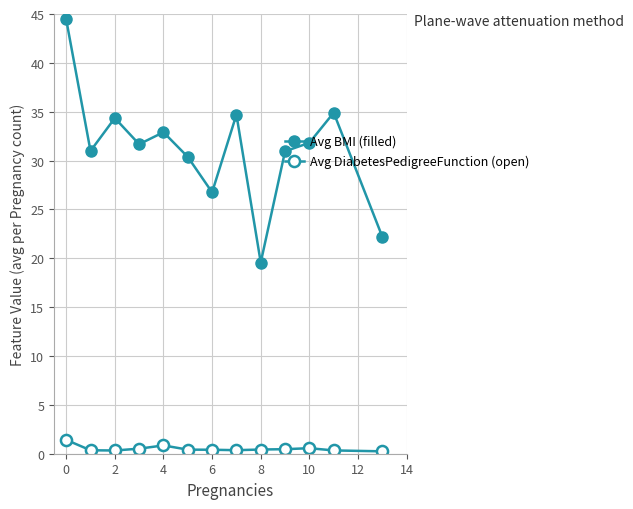

How many distinct data groups are displayed?

2